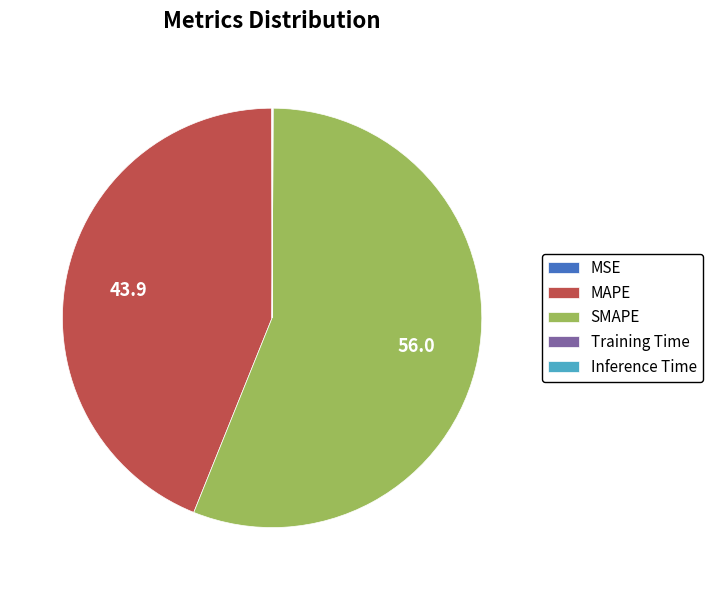

Which slice is the largest?

SMAPE